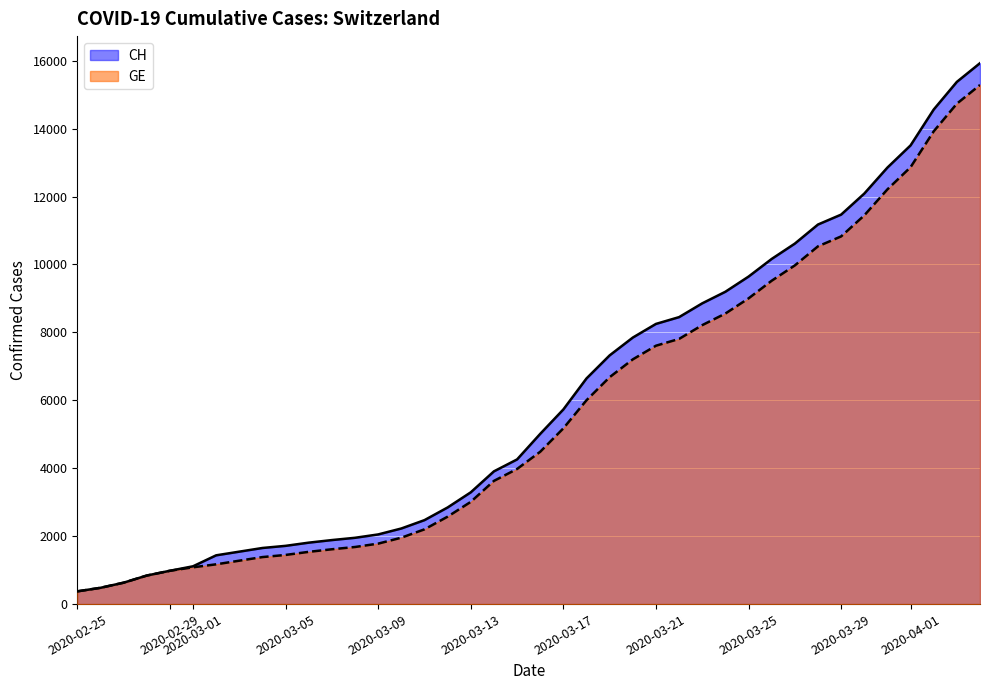

True or false: CH and GE cross at least once.

False